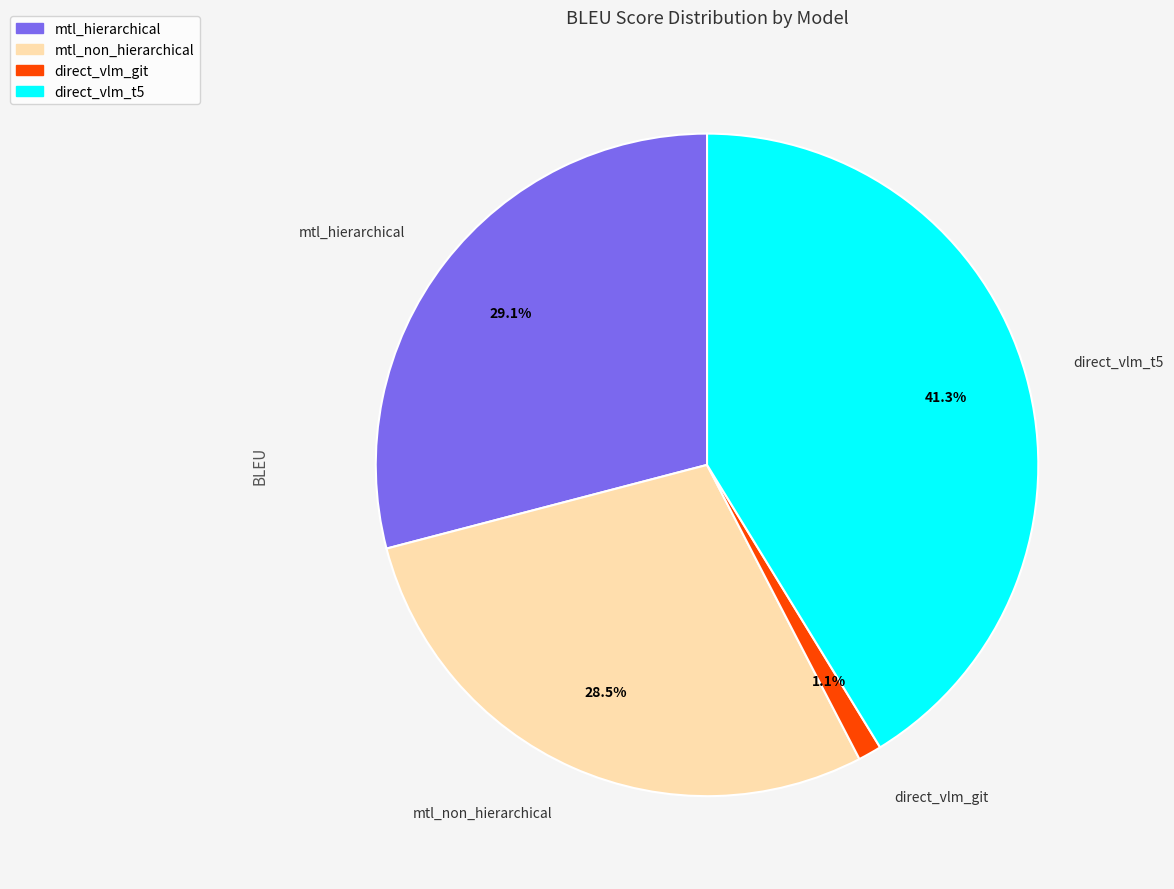

Between direct_vlm_git and mtl_hierarchical, which is larger?

mtl_hierarchical